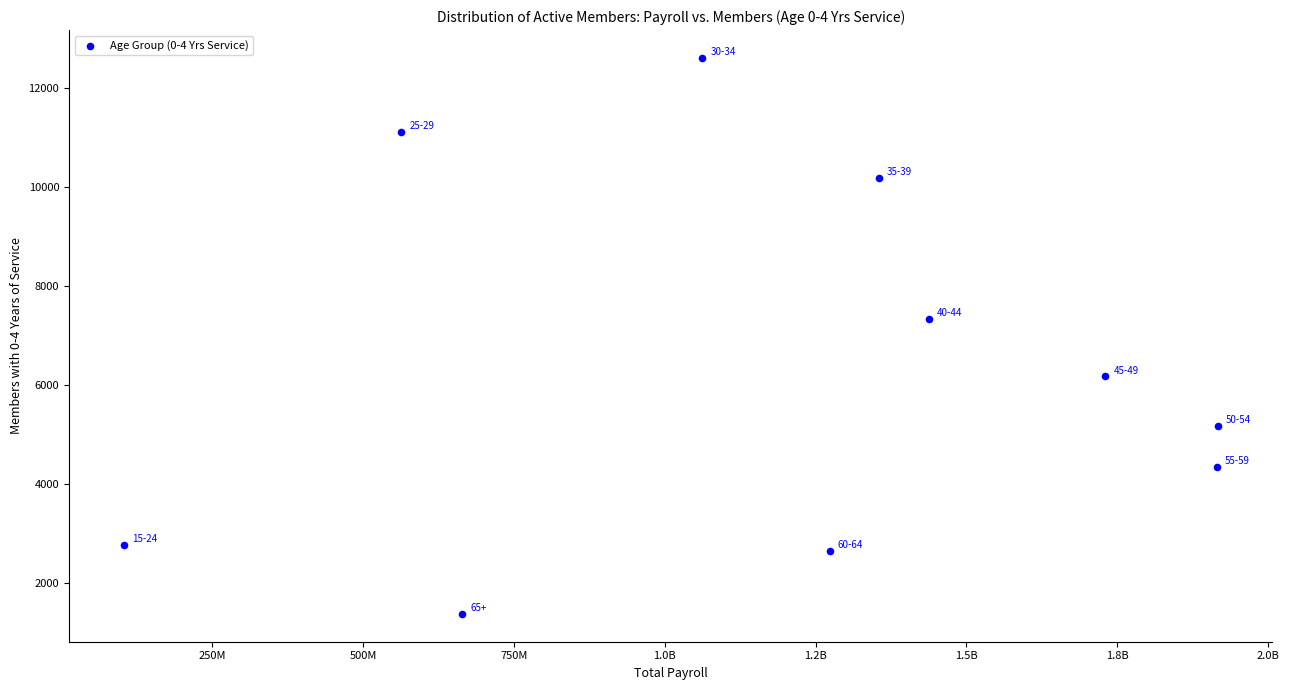

What is the range of Y values (max minus min)?

11247